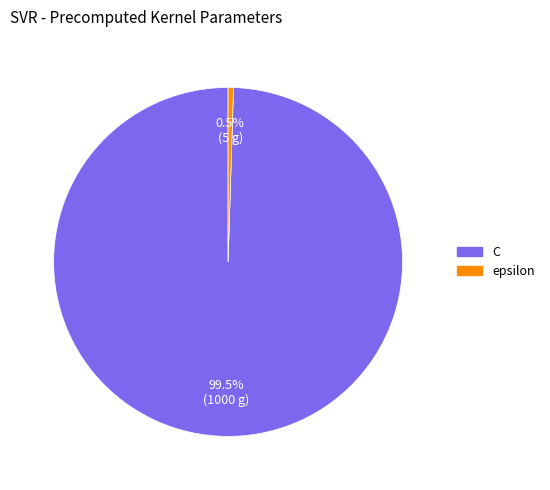

Which slice represents more than half of the pie?

C